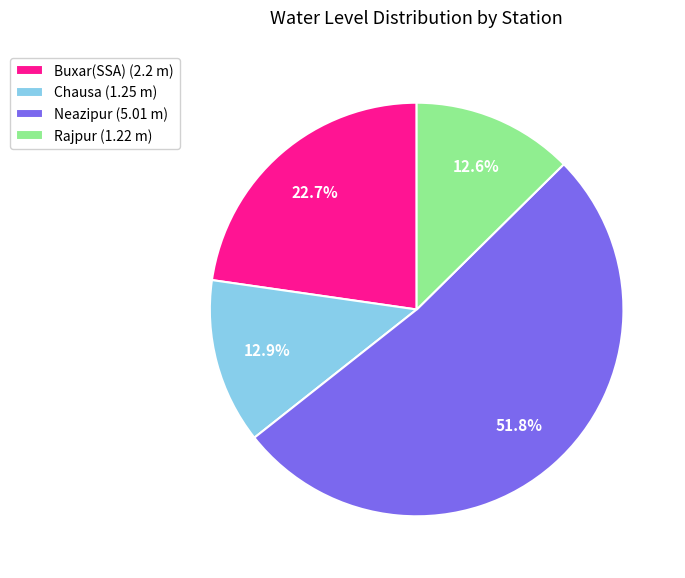

What is the ratio of the value at Rajpur (1.22 m) to the value at Buxar(SSA) (2.2 m)?

0.6